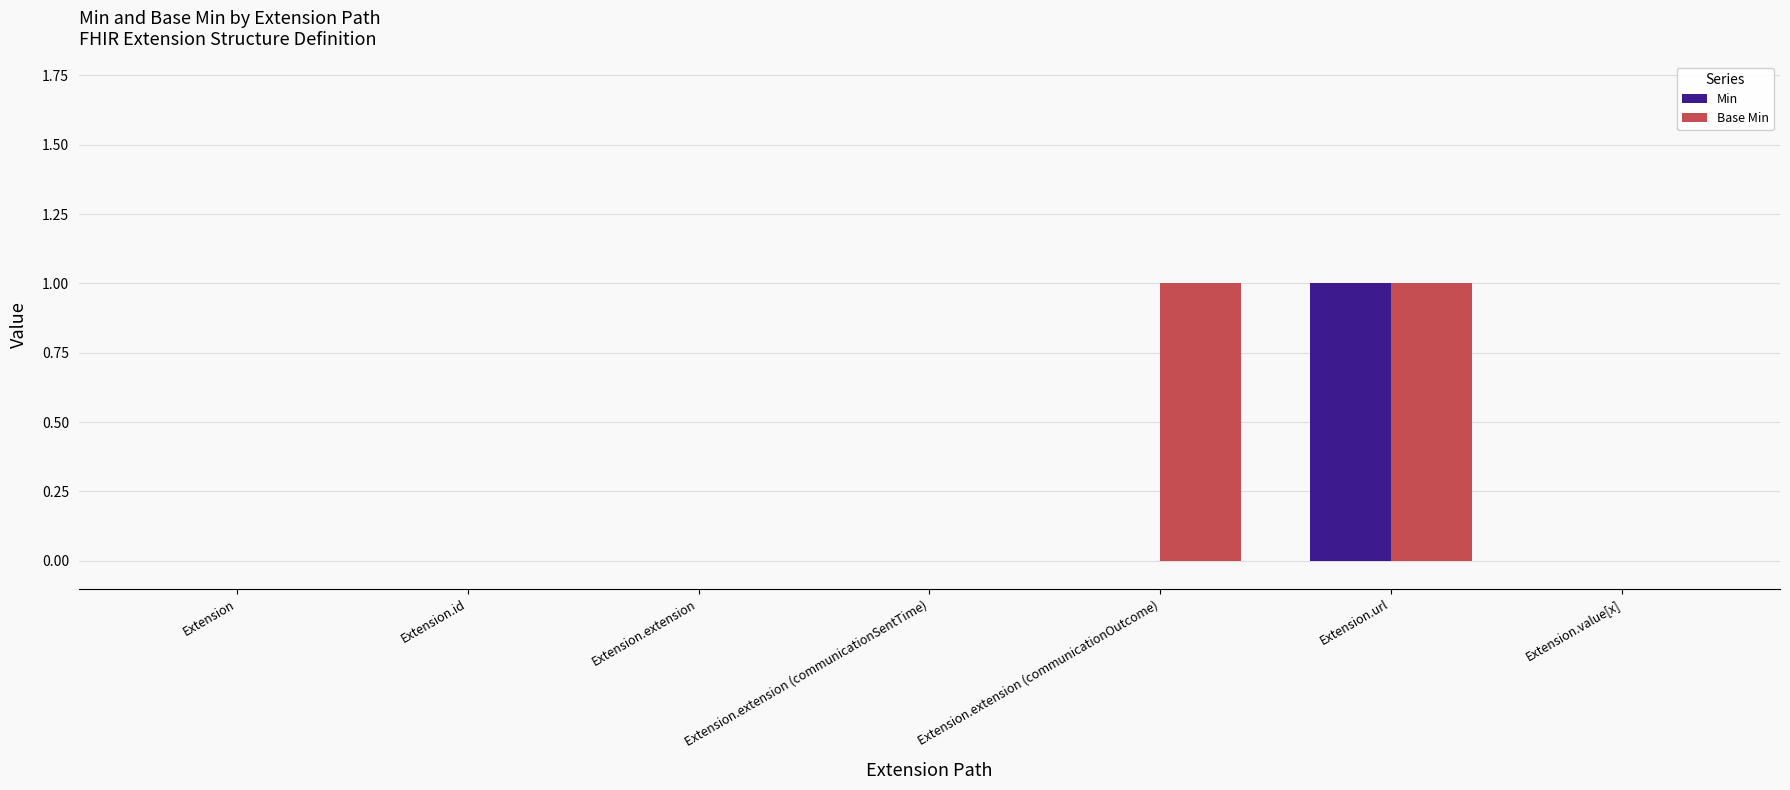

True or false: Min has a value of 0 at Extension.extension (communicationSentTime).

True